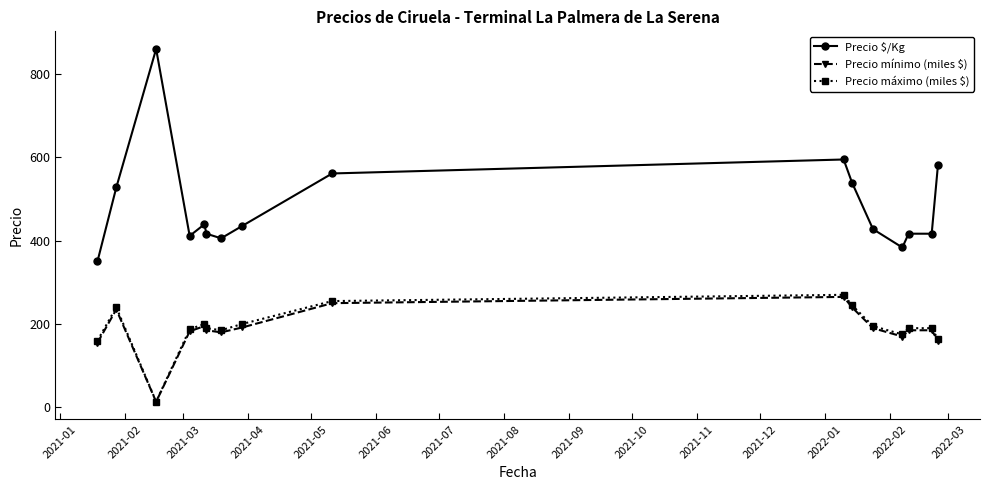

What is the difference between the maximum and minimum values in the Precio $/Kg series?

509.5